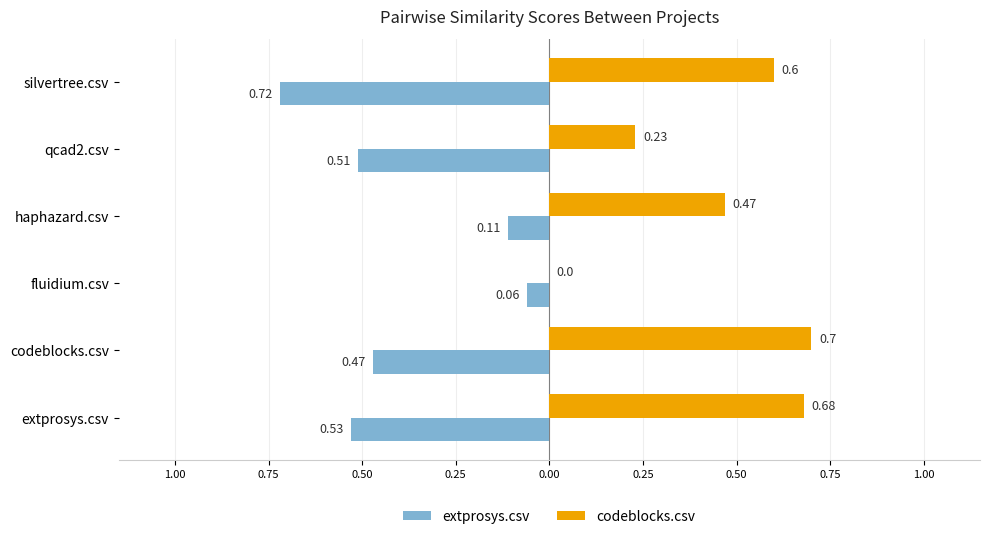

List the series in order of their overall mean, highest first.

codeblocks.csv, extprosys.csv